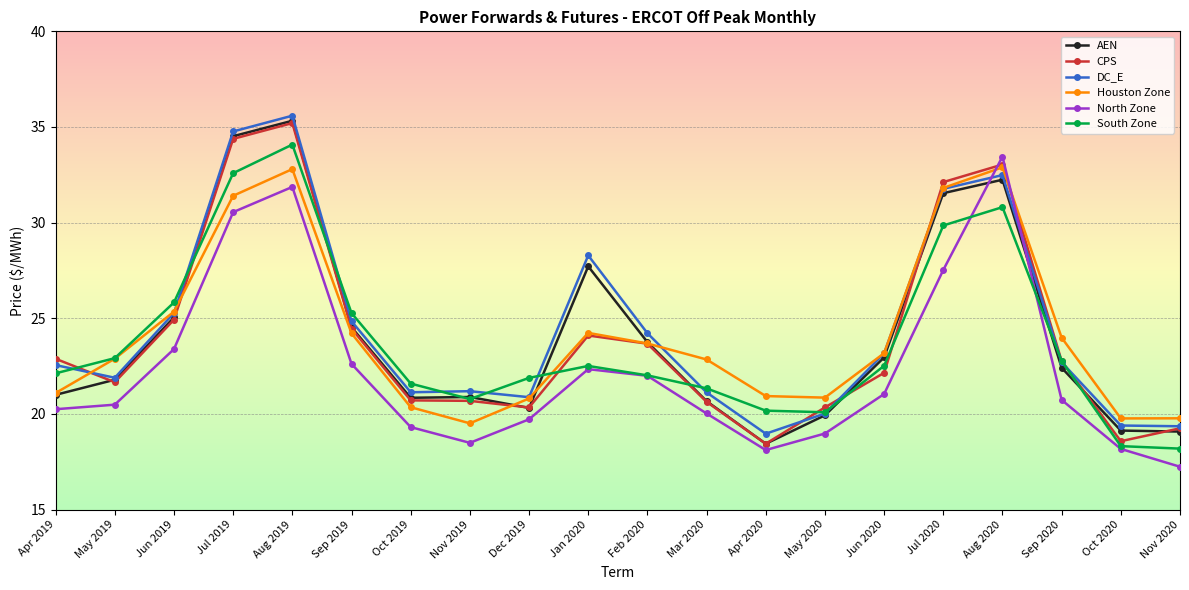

What is the sum of the Houston Zone values at Apr 2020 and Jun 2019?

46.3